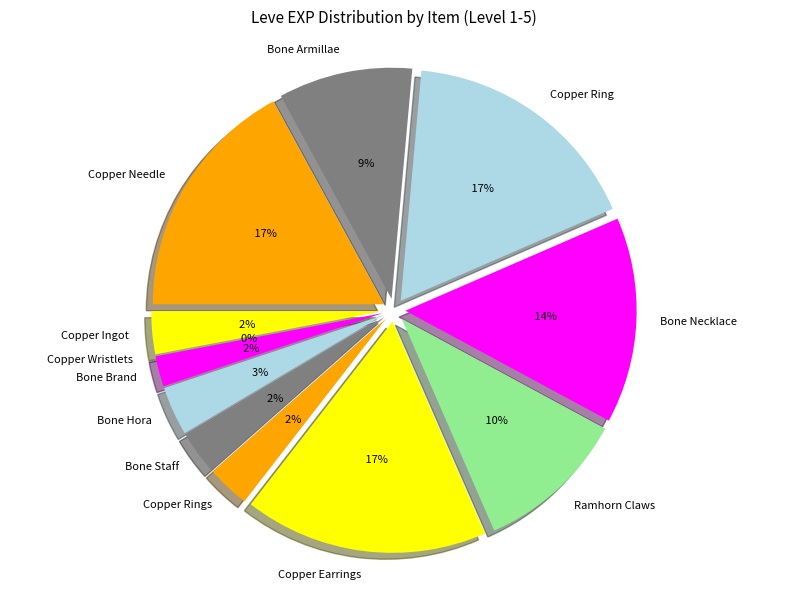

Count the number of slices in the pie.

12